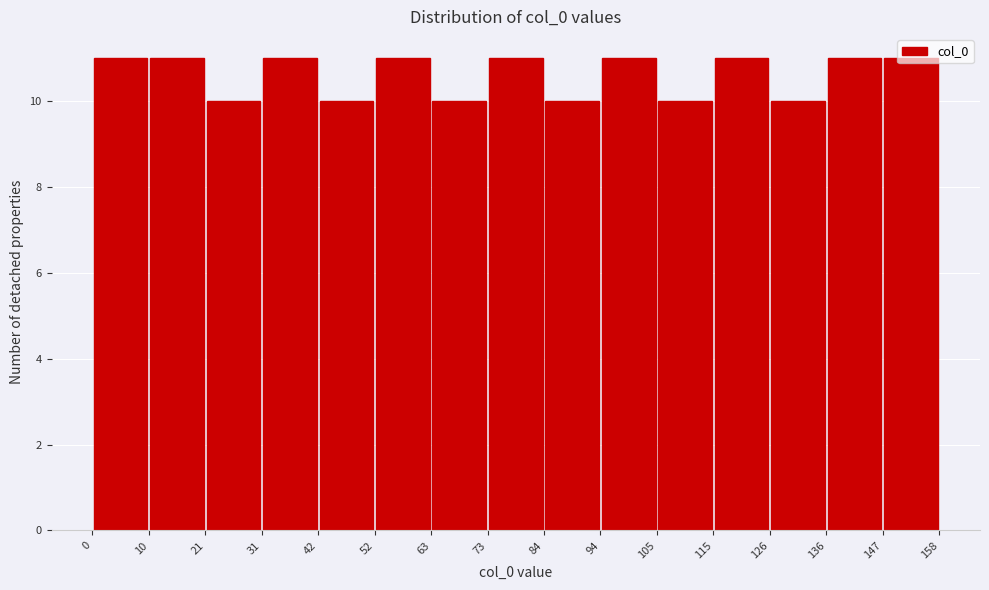

How tall is the bar that spans 94 to 105 on the x-axis? The values are not printed on the chart, so give them approximately, as read against the axis.

11